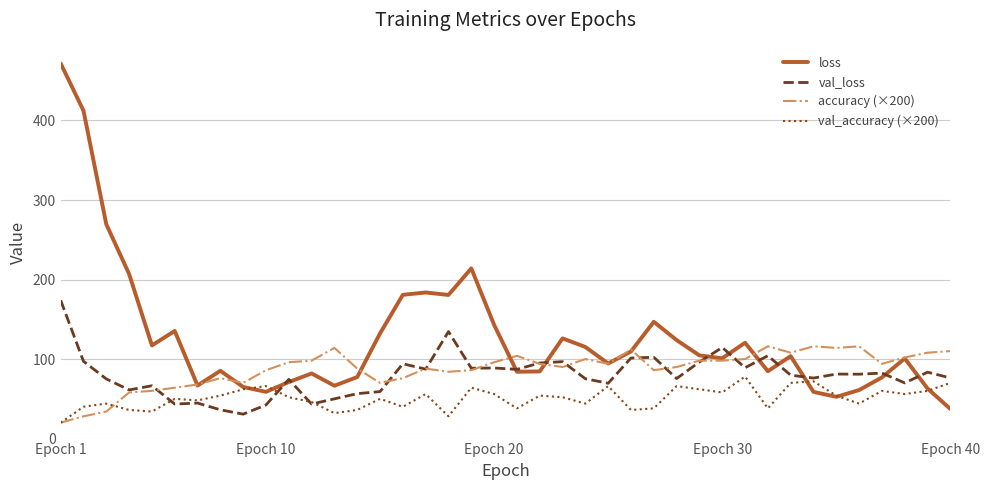

What is the smallest value displayed?

20.0